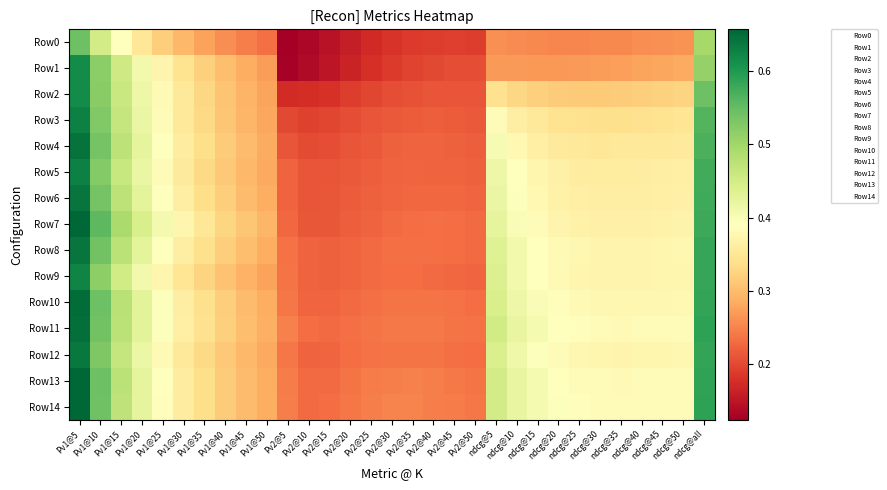

At how many categories does at least one series exceed 0?

31